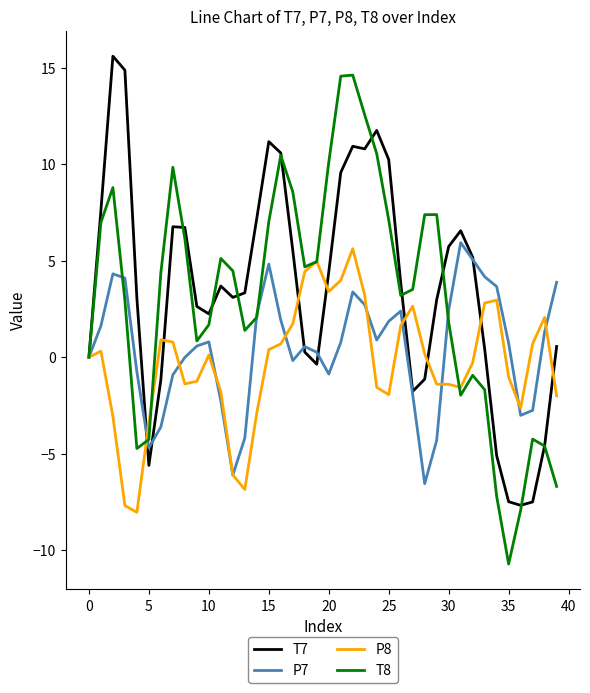

What is the smallest value displayed?

-10.7